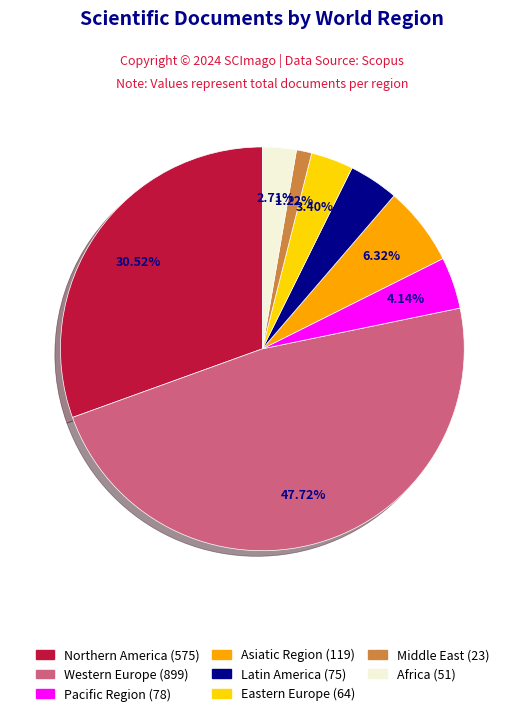

Is there a majority slice in this chart?

No